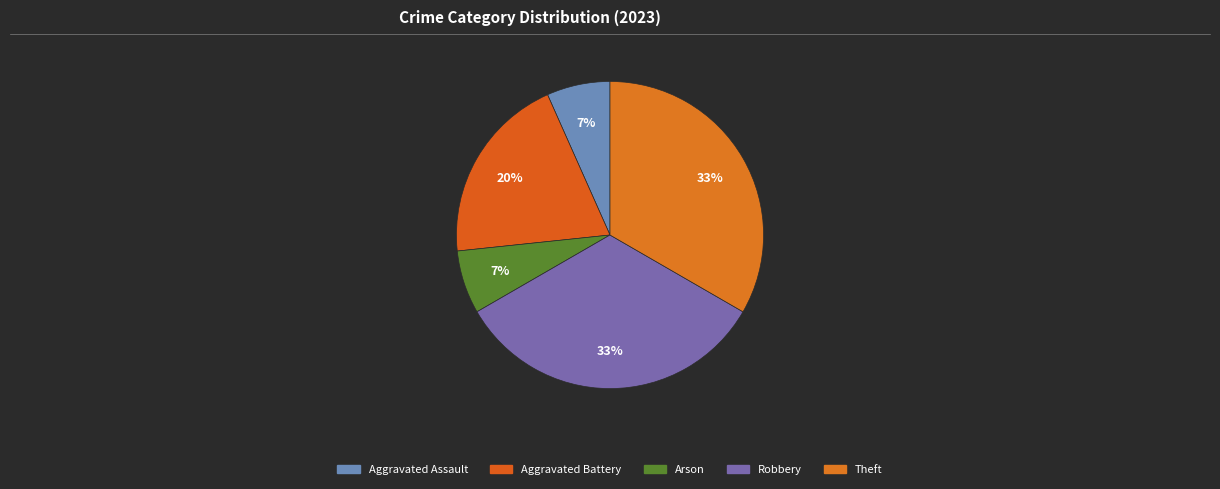

How many slices are in this pie chart?

5